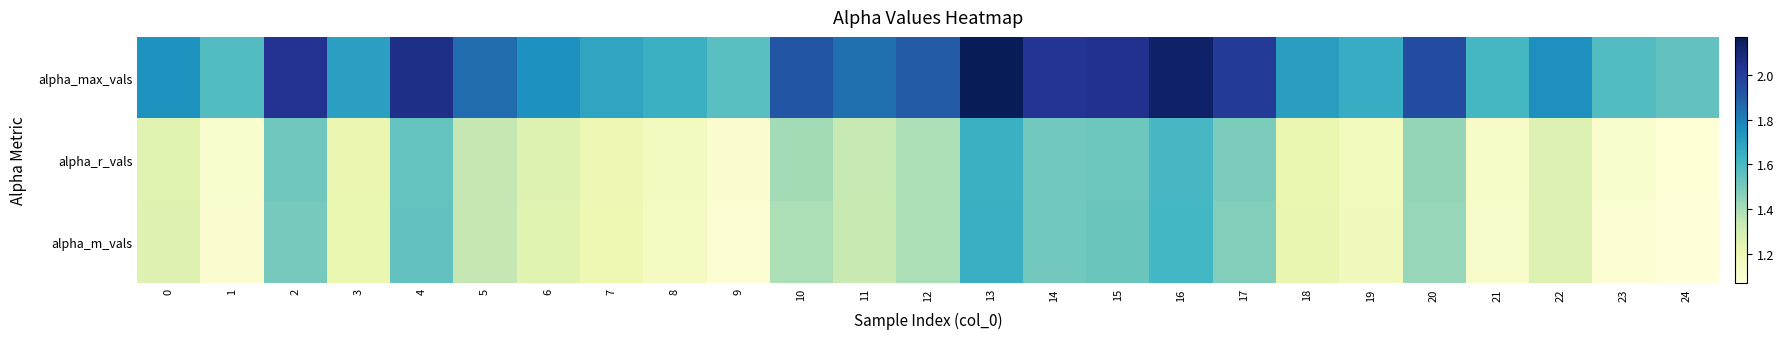

At which category is the sum across all series the highest?

13